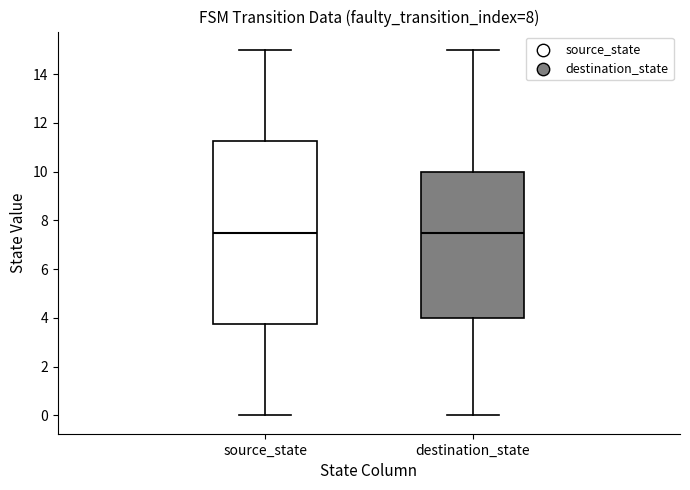

Which box is the tallest, from its lower edge to its upper edge?

source_state